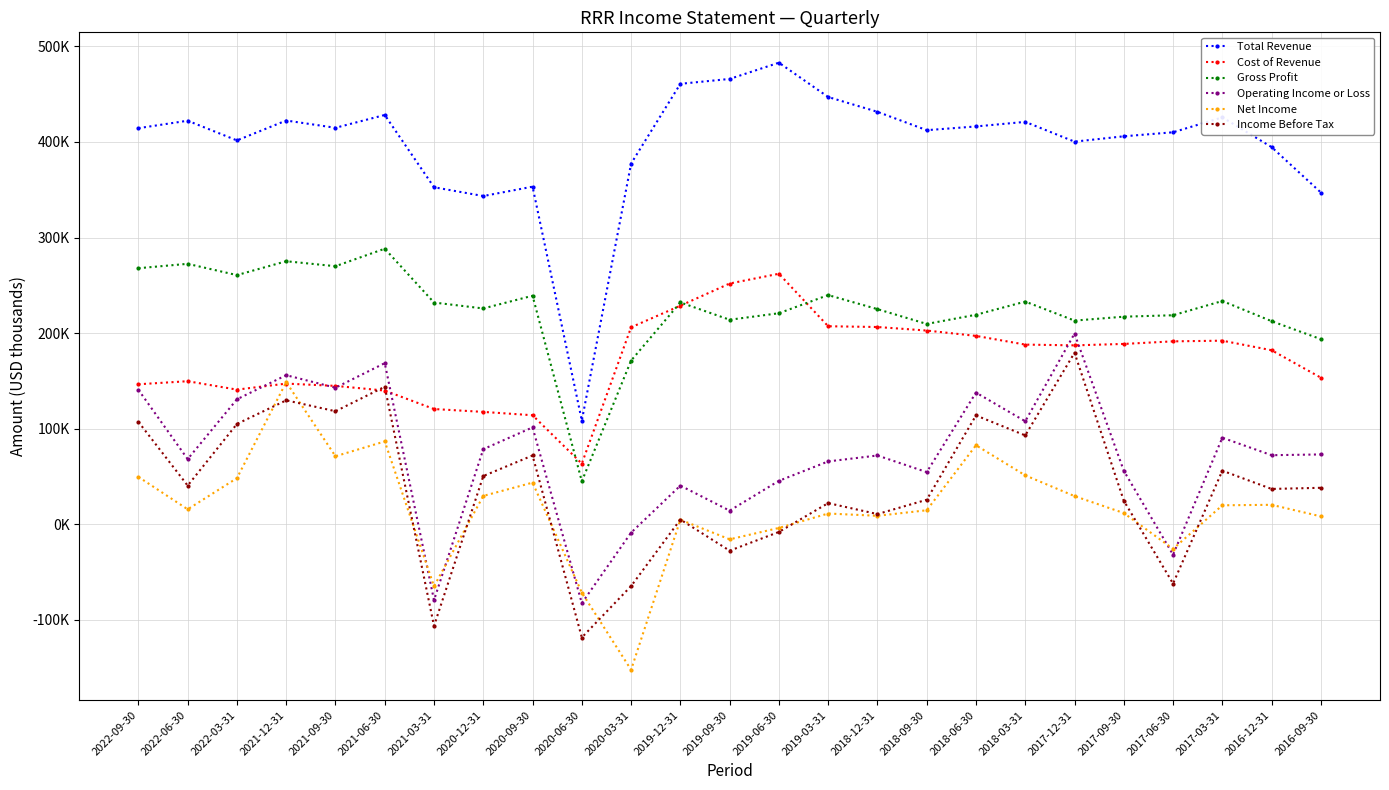

Is it true that Net Income equals 29700 at 2020-12-31?

True